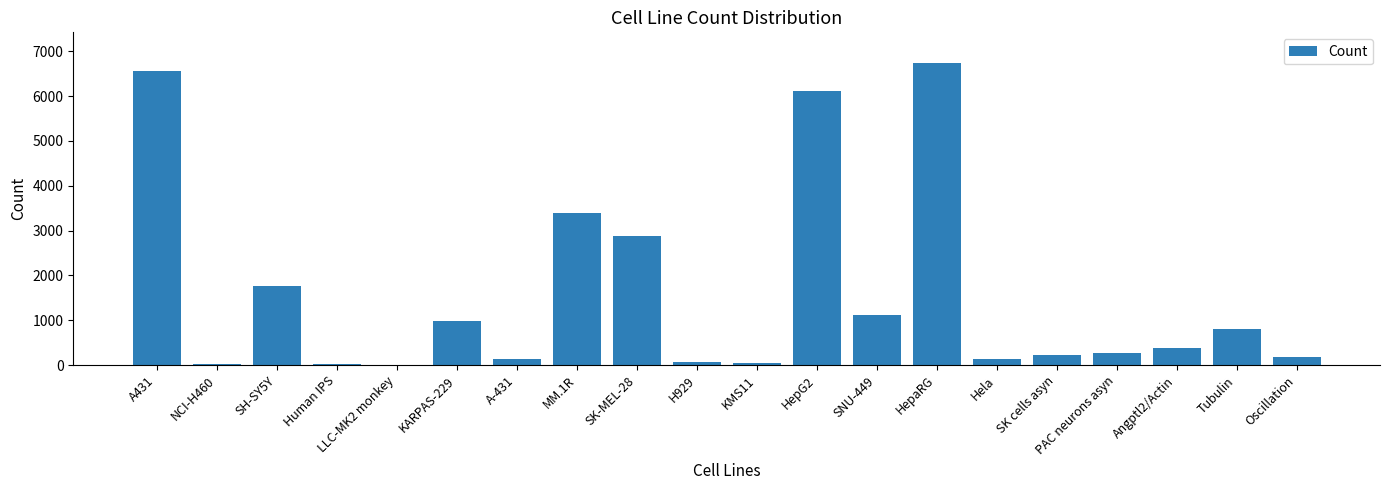

Which has a higher value, Angptl2/Actin or KARPAS-229?

KARPAS-229